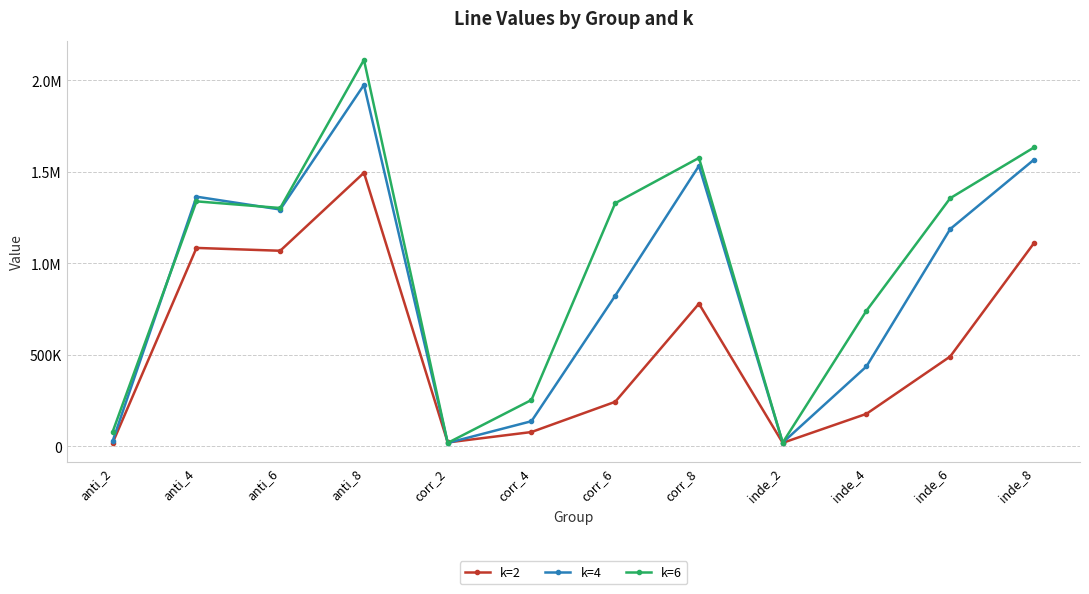

At which category does k=6 reach its first local peak?

anti_4